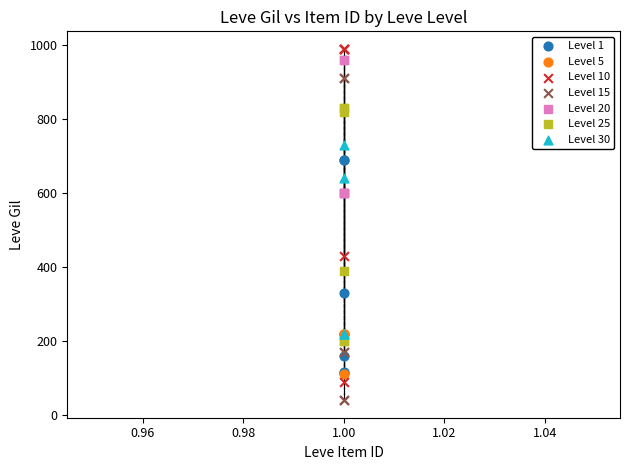

Which series has the widest spread of Y values?

Level 10